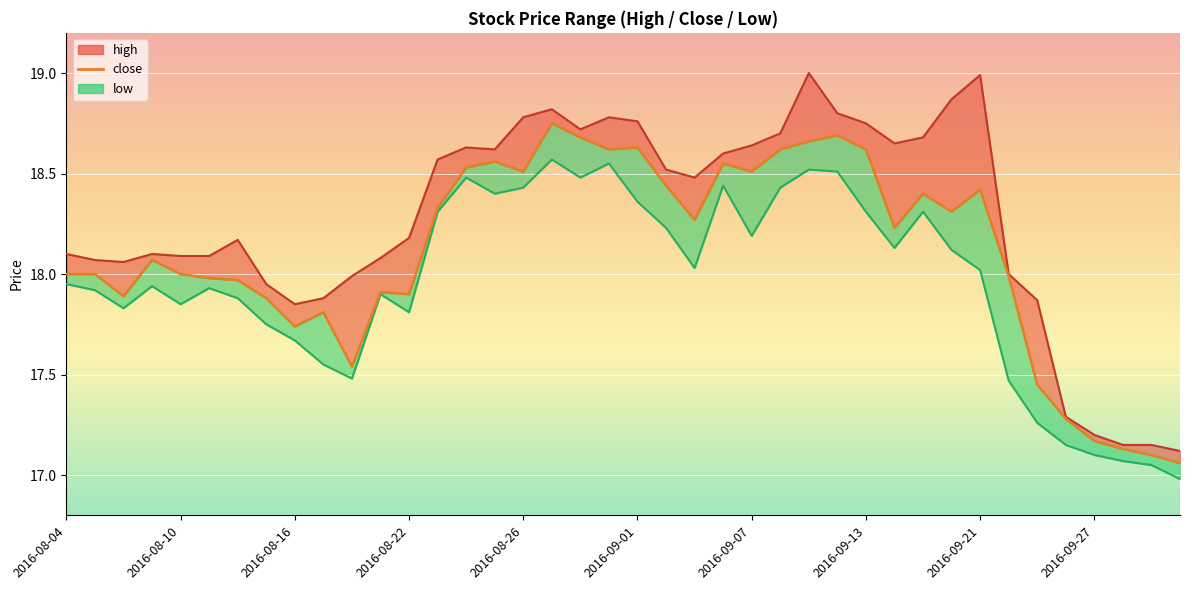

Reading left to right, what are all the values shown in this chart?

high: 18.1	18.1	18.1	18.1	18.1	18.1	18.2	17.9	17.9	17.9	18.0	18.1	18.2	18.6	18.6	18.6	18.8	18.8	18.7	18.8	18.8	18.5	18.5	18.6	18.6	18.7	19.0	18.8	18.8	18.6	18.7	18.9	19.0	18.0	17.9	17.3	17.2	17.1	17.1	17.1
close: 18.0	18.0	17.9	18.1	18.0	18.0	18.0	17.9	17.7	17.8	17.5	17.9	17.9	18.3	18.5	18.6	18.5	18.8	18.7	18.6	18.6	18.4	18.3	18.6	18.5	18.6	18.7	18.7	18.6	18.2	18.4	18.3	18.4	18.0	17.4	17.3	17.2	17.1	17.1	17.1
low: 17.9	17.9	17.8	17.9	17.9	17.9	17.9	17.8	17.7	17.6	17.5	17.9	17.8	18.3	18.5	18.4	18.4	18.6	18.5	18.6	18.4	18.2	18.0	18.4	18.2	18.4	18.5	18.5	18.3	18.1	18.3	18.1	18.0	17.5	17.3	17.1	17.1	17.1	17.1	17.0